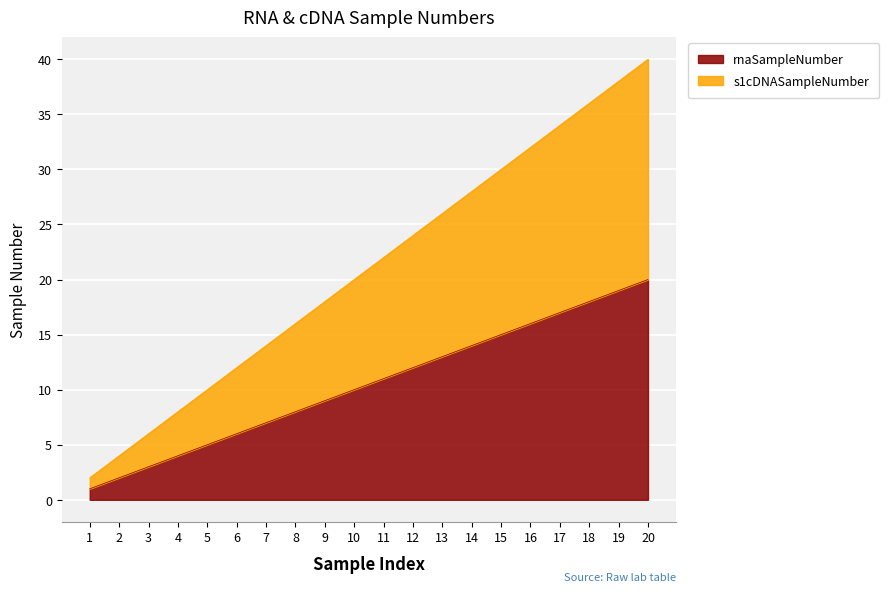

Rank the series at 13 from highest to lowest value.

s1cDNASampleNumber, rnaSampleNumber